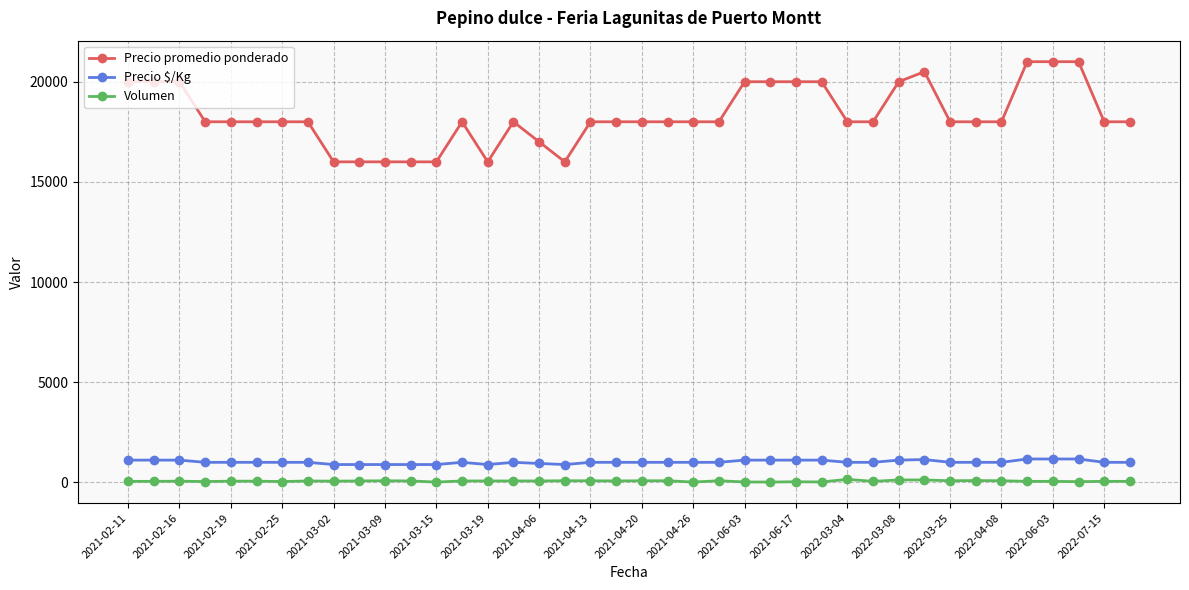

What are all the series names shown in the legend?

Precio promedio ponderado, Precio $/Kg, Volumen